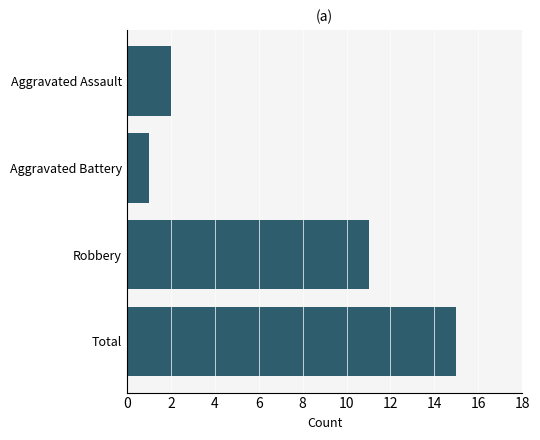

What is the difference between the maximum and second lowest values?

13